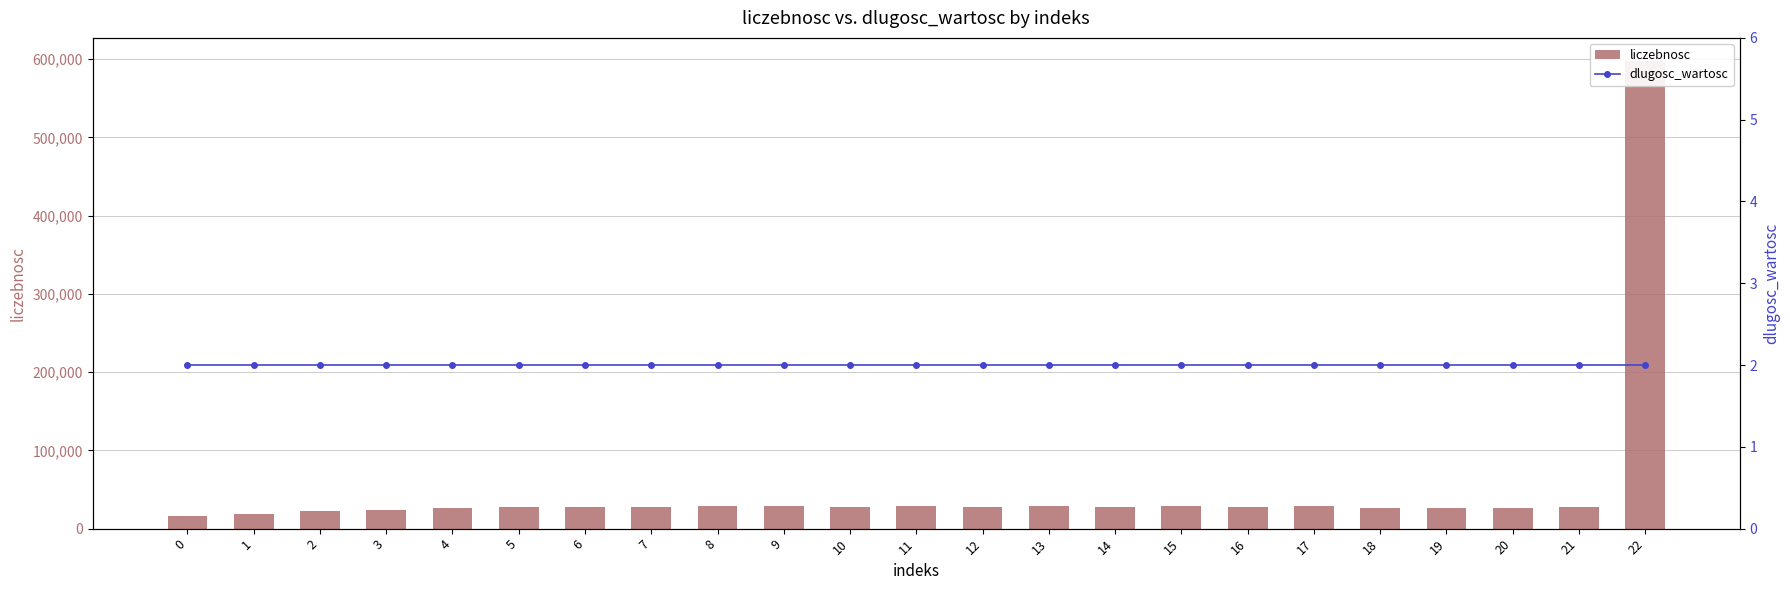

What is the value of the dlugosc_wartosc bar at the 8th from the left?

2